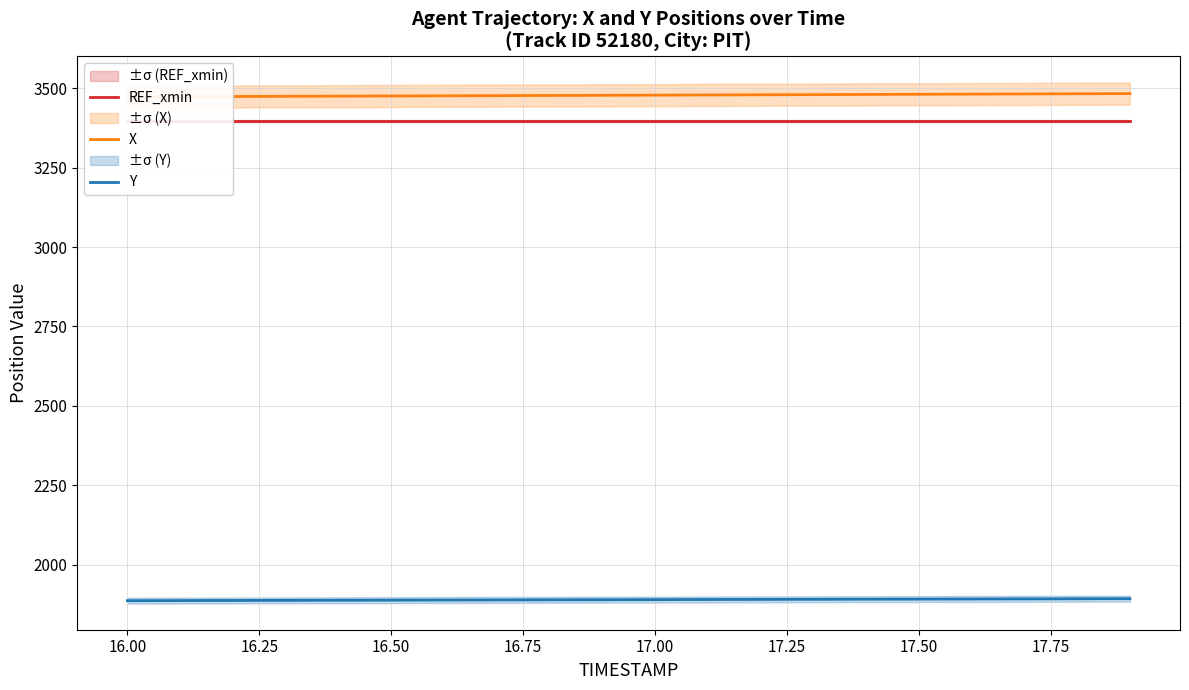

What is the lowest value of the Y series?

1886.8